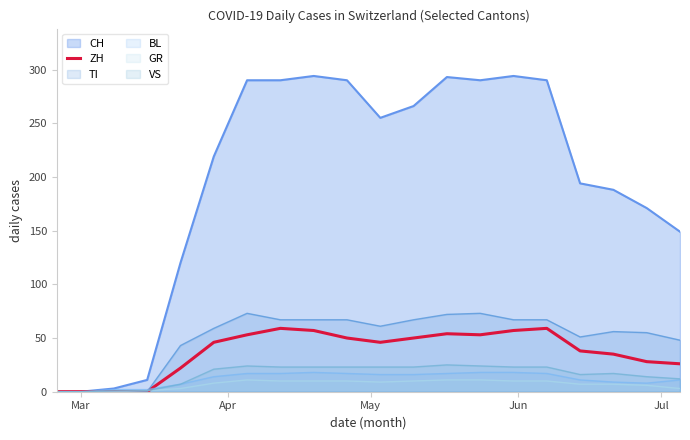

Which series has the largest range (max minus min)?

CH